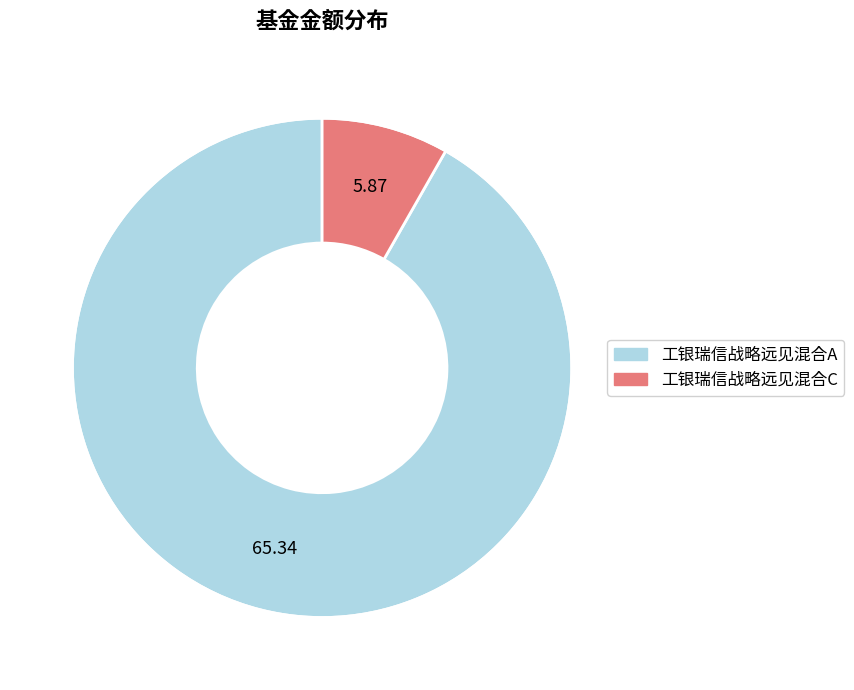

Which category has the biggest portion of the pie?

工银瑞信战略远见混合A